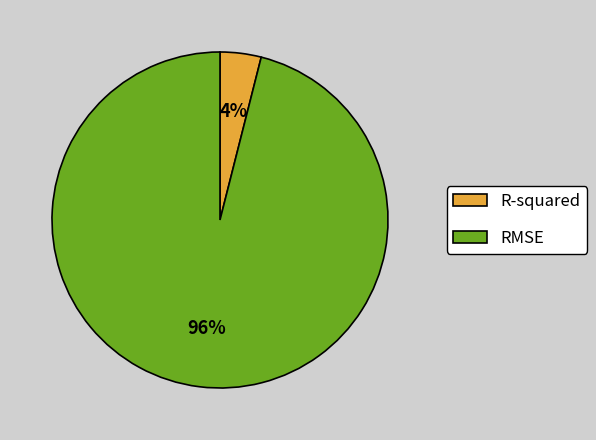

To the nearest percent, what is the difference between the R-squared and RMSE slice percentages?

92%